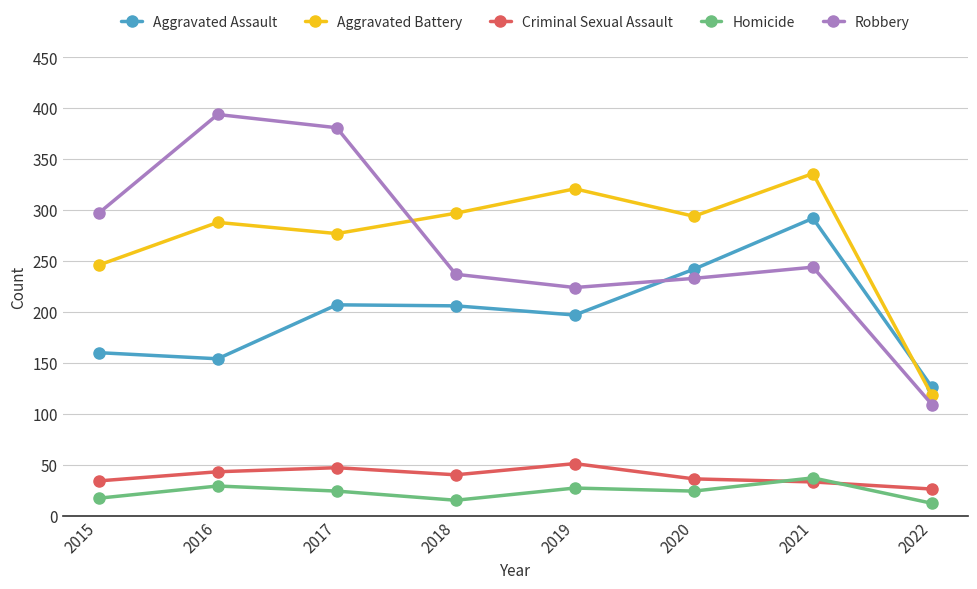

Is the value of Aggravated Assault at 2017 greater than the value of Robbery at 2022?

Yes